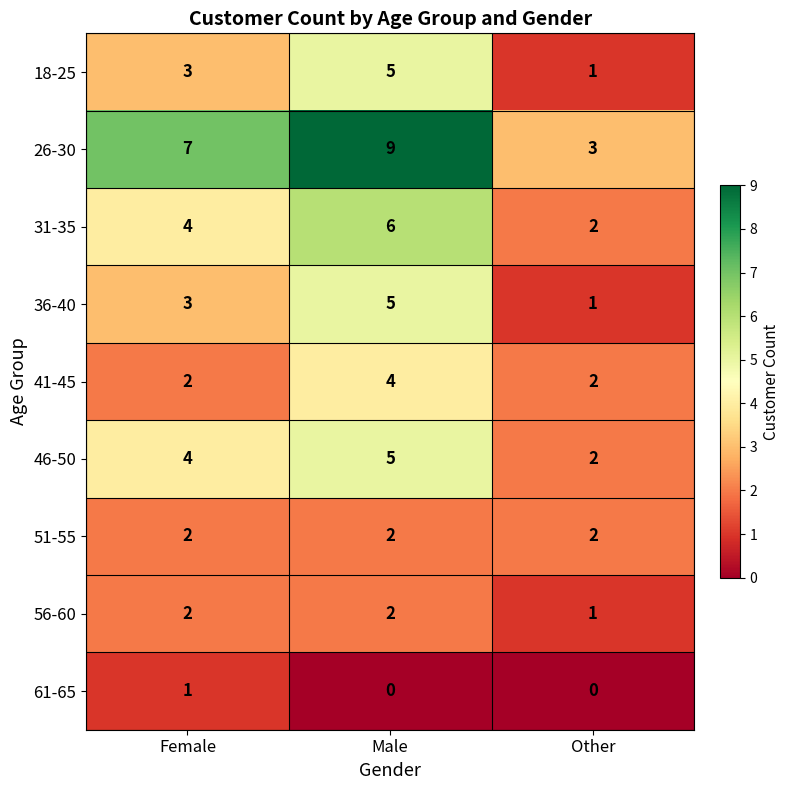

Rank the categories by 18-25 value from highest to lowest.

Male, Female, Other